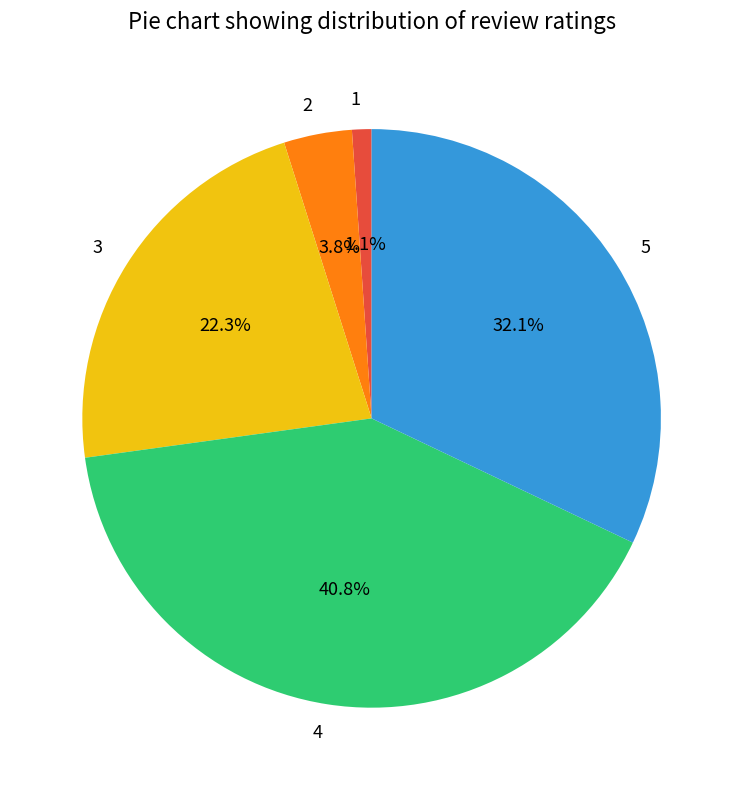

Is there a majority slice in this chart?

No